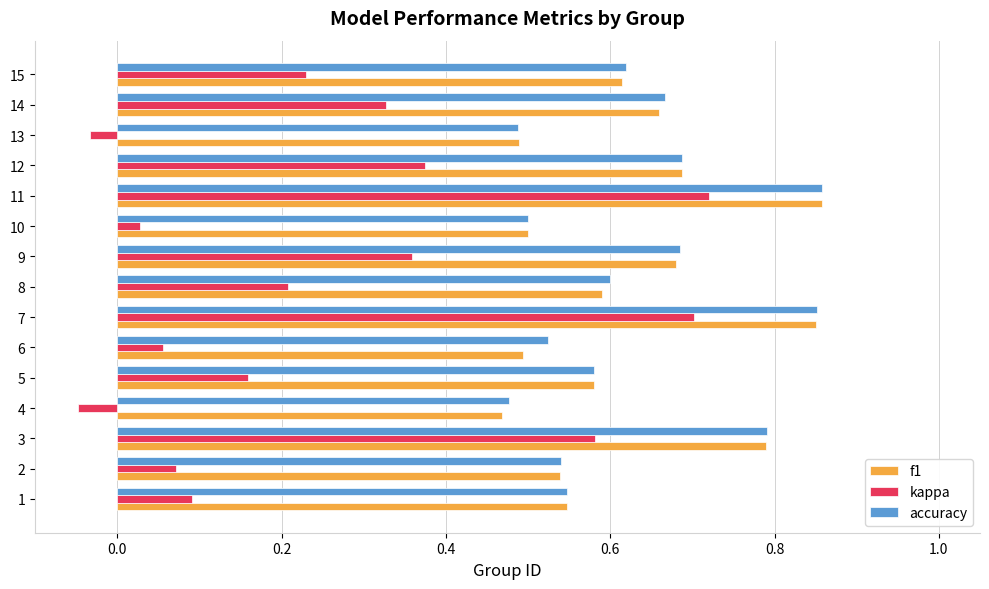

What is the difference between the maximum and minimum values in the kappa series?

0.8